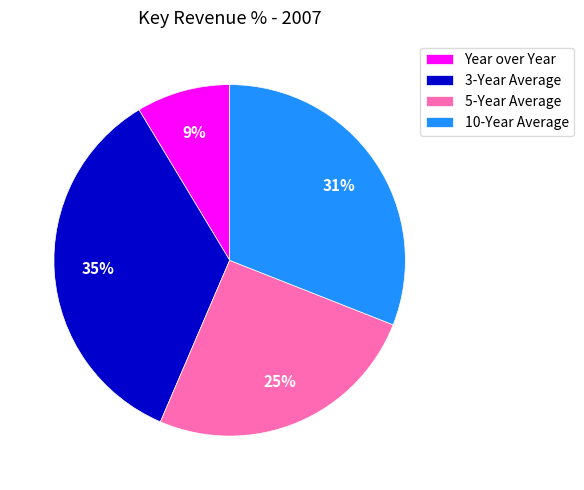

Is it true that 10-Year Average is 44% of the pie?

False